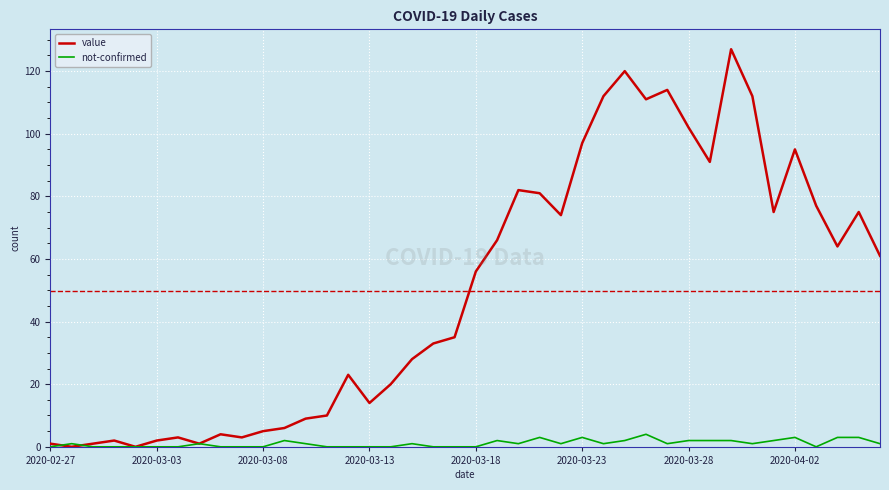

Which series has the widest spread of values?

value